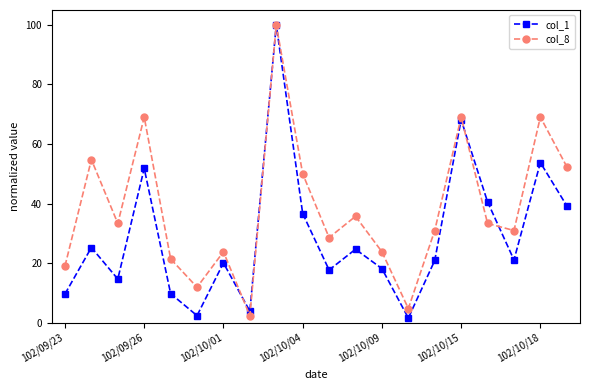

What is the value of the col_1 point at the 7th from the left?

20.1